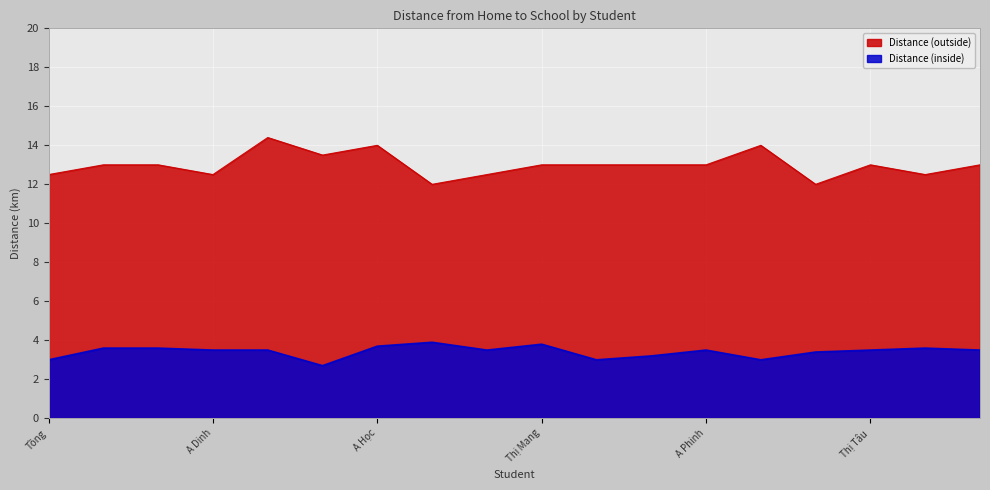

What is the label of the 4th point from the left?

A Dinh